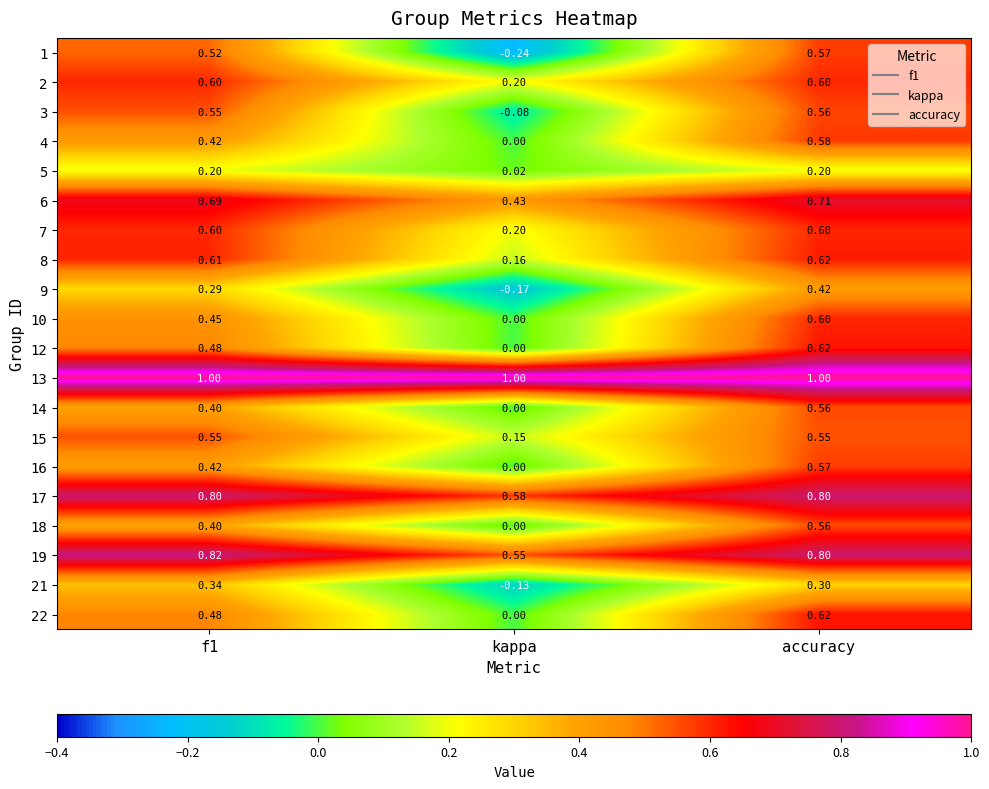

Is the value of 21 at f1 greater than the value of 13 at kappa?

No